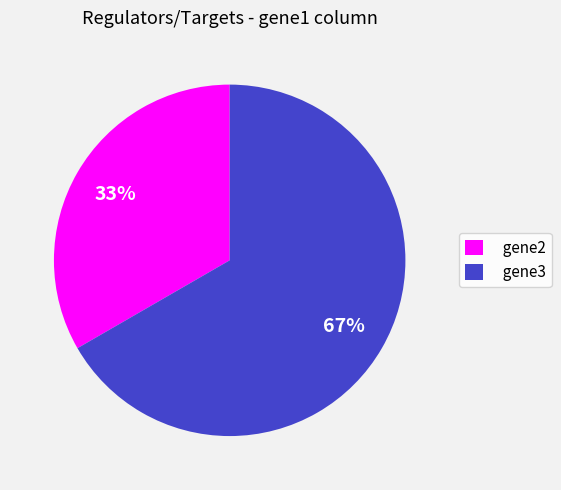

Rank the categories by value from lowest to highest.

gene2, gene3